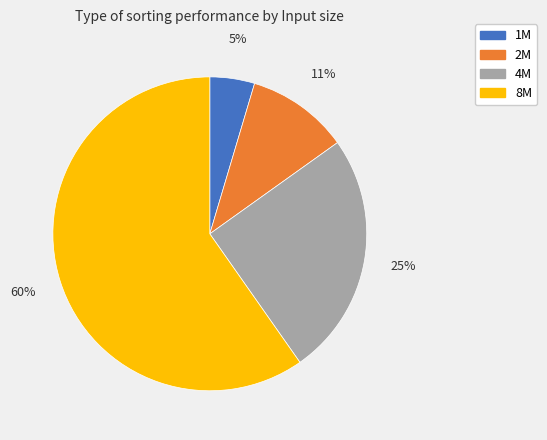

What is the largest slice in the pie chart?

8M